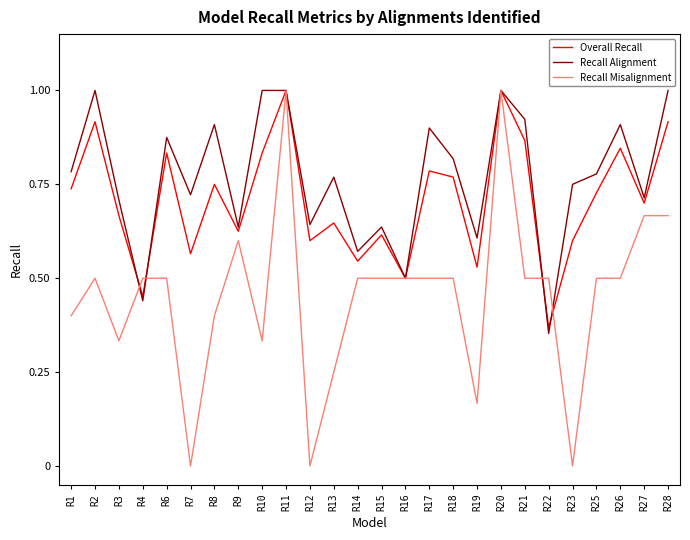

List the series in order of their overall mean, highest first.

Recall Alignment, Overall Recall, Recall Misalignment